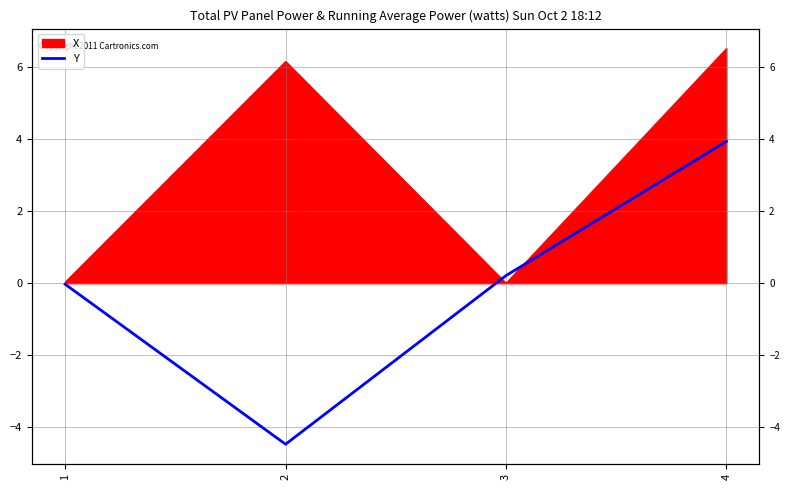

How many points are lower than both their immediate neighbors (excluding endpoints)?

1